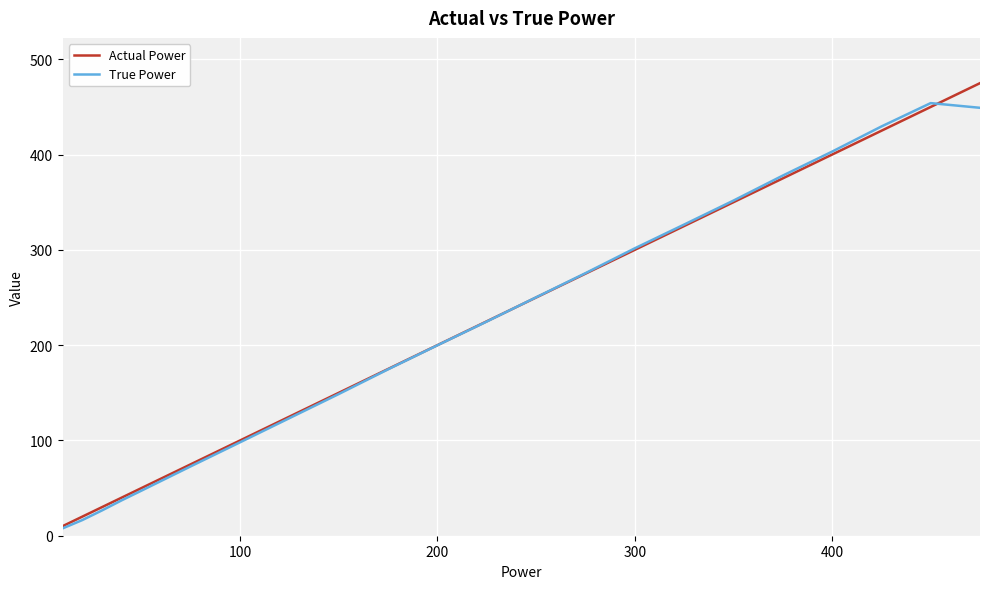

Between 300 and 400, which series saw the biggest shift?

True Power